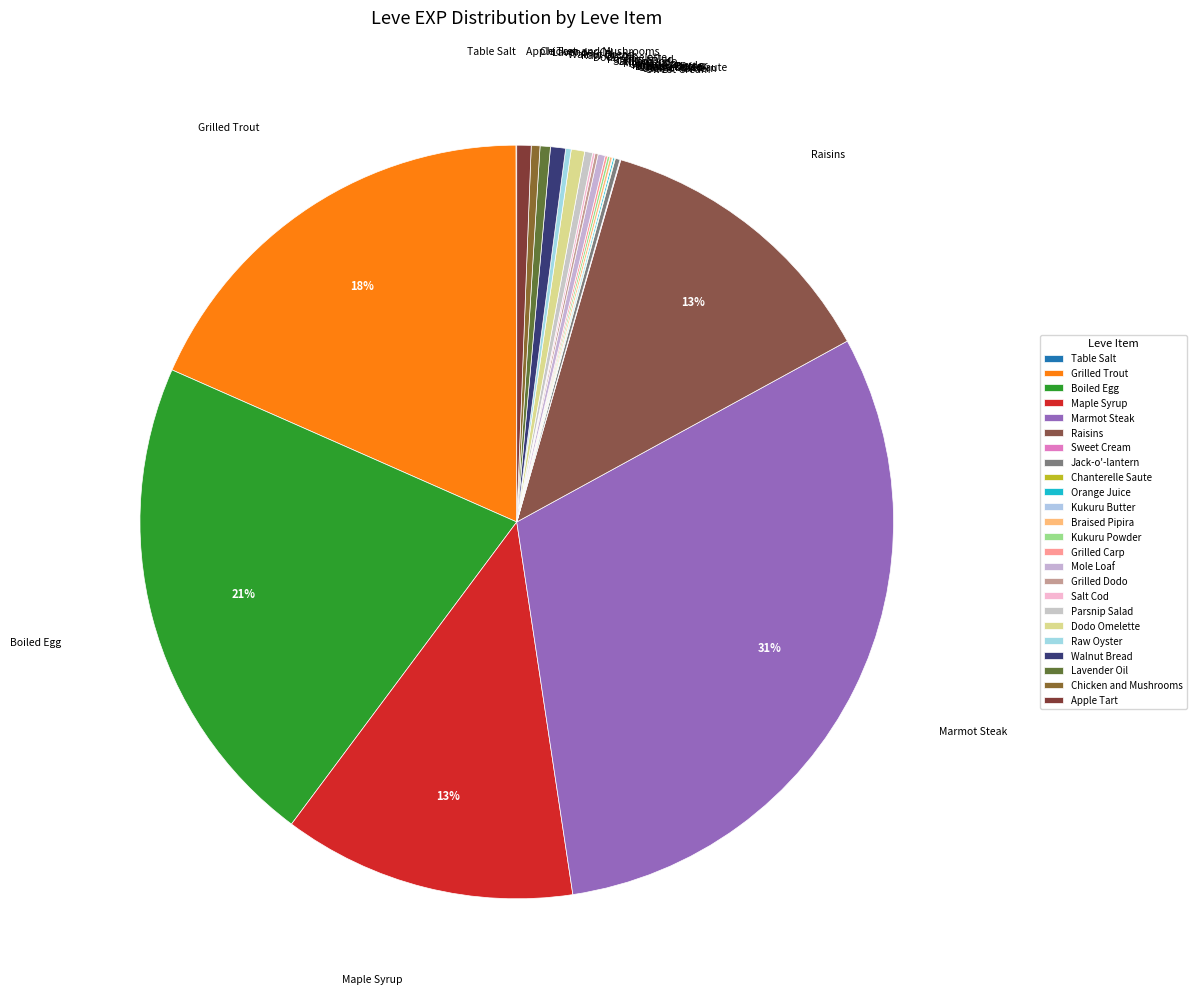

What is the largest slice in the pie chart?

Marmot Steak